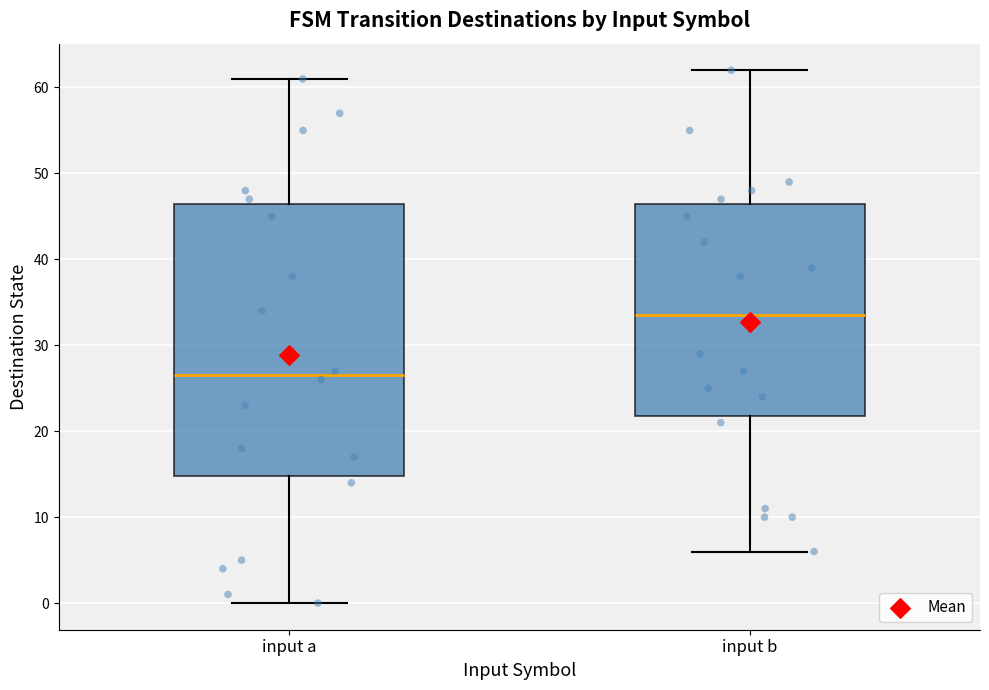

Which box's median line is the lowest?

input a